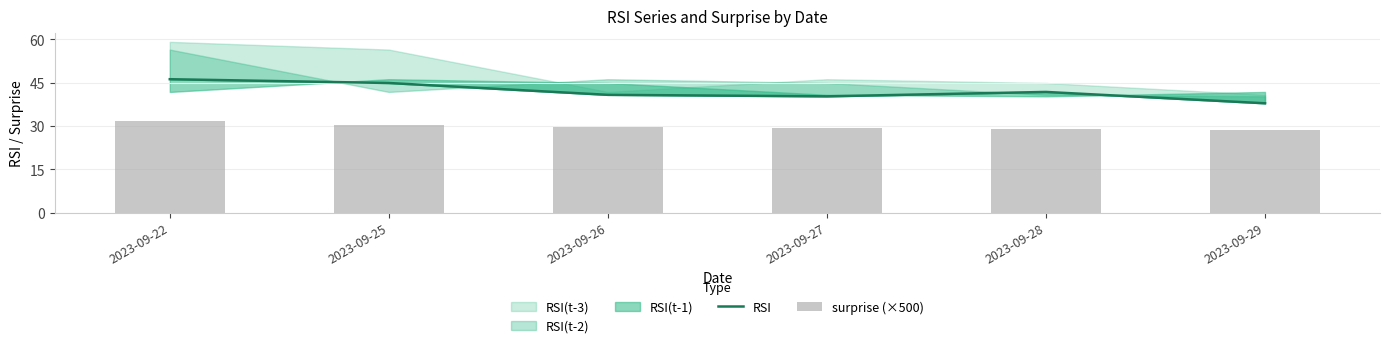

What is the highest value of the surprise (×500) series?

31.7